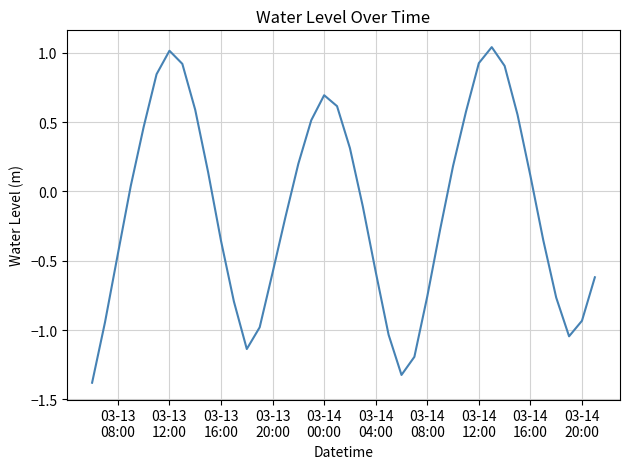

True or false: there are more than 2 points higher than both neighbors.

True